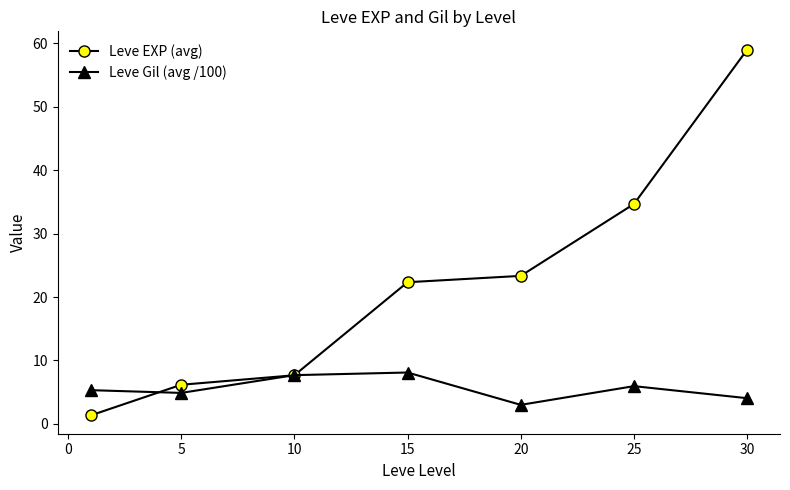

List the series in order of their peak value, lowest first.

Leve Gil (avg /100), Leve EXP (avg)